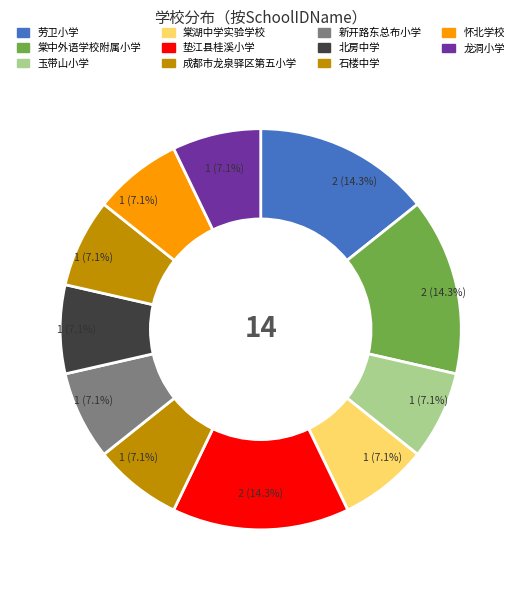

Between 劳卫小学 and 棠湖中学实验学校, which is larger?

劳卫小学